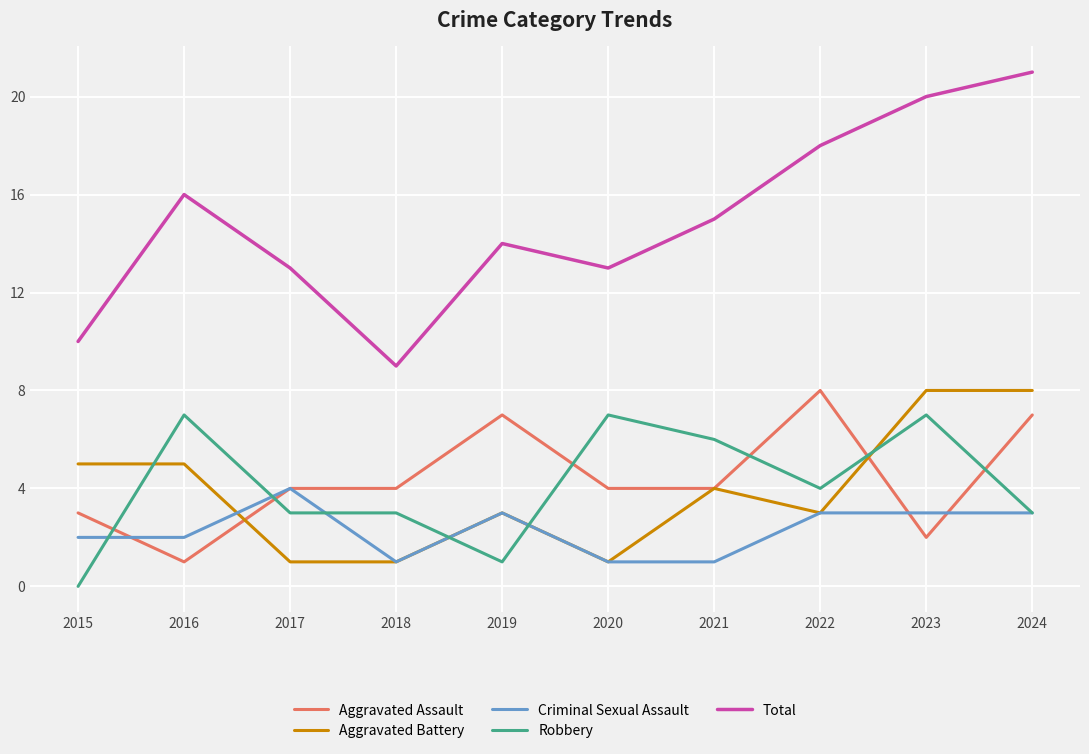

The value of Robbery at 2023 is 7. True or false?

True